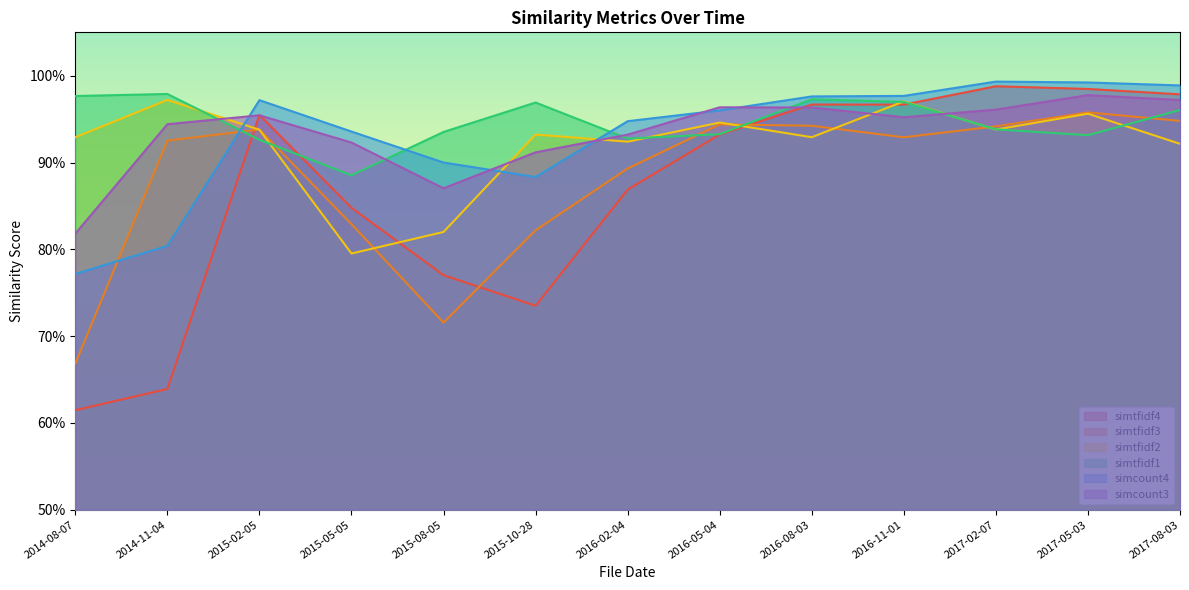

What is the average value of the simtfidf2 series?

0.9